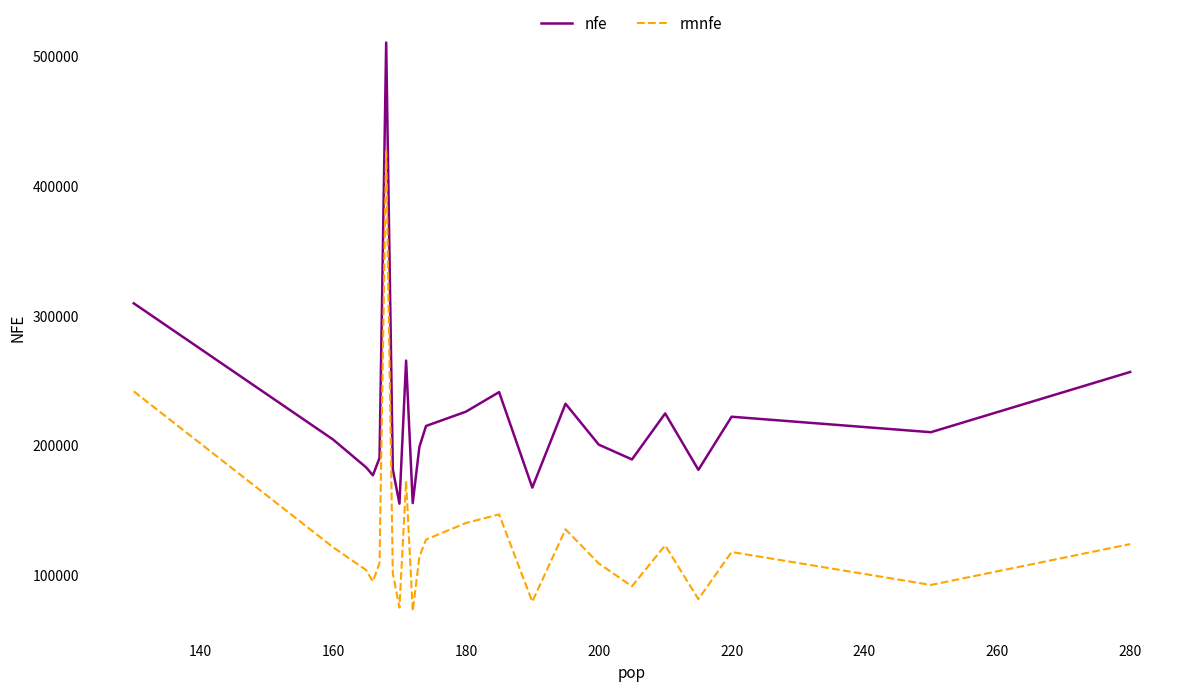

True or false: nfe has more than 1 interior local peaks.

True